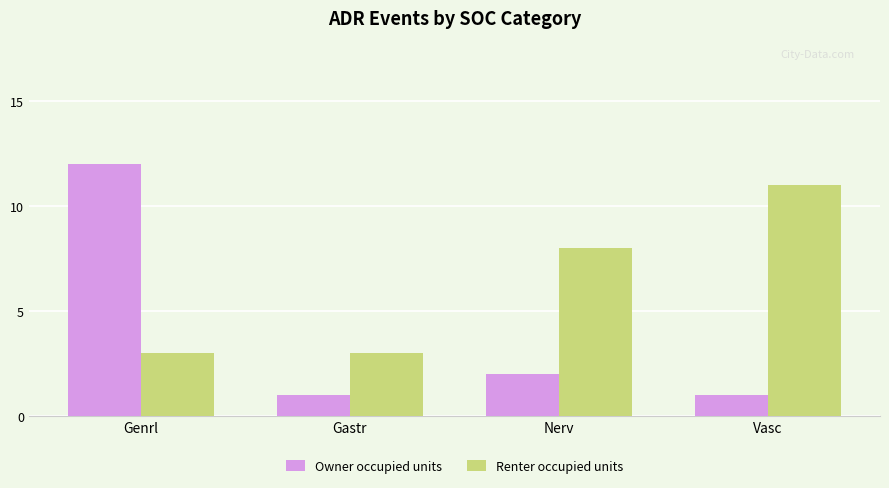

List the series in order of their overall mean, highest first.

Renter occupied units, Owner occupied units